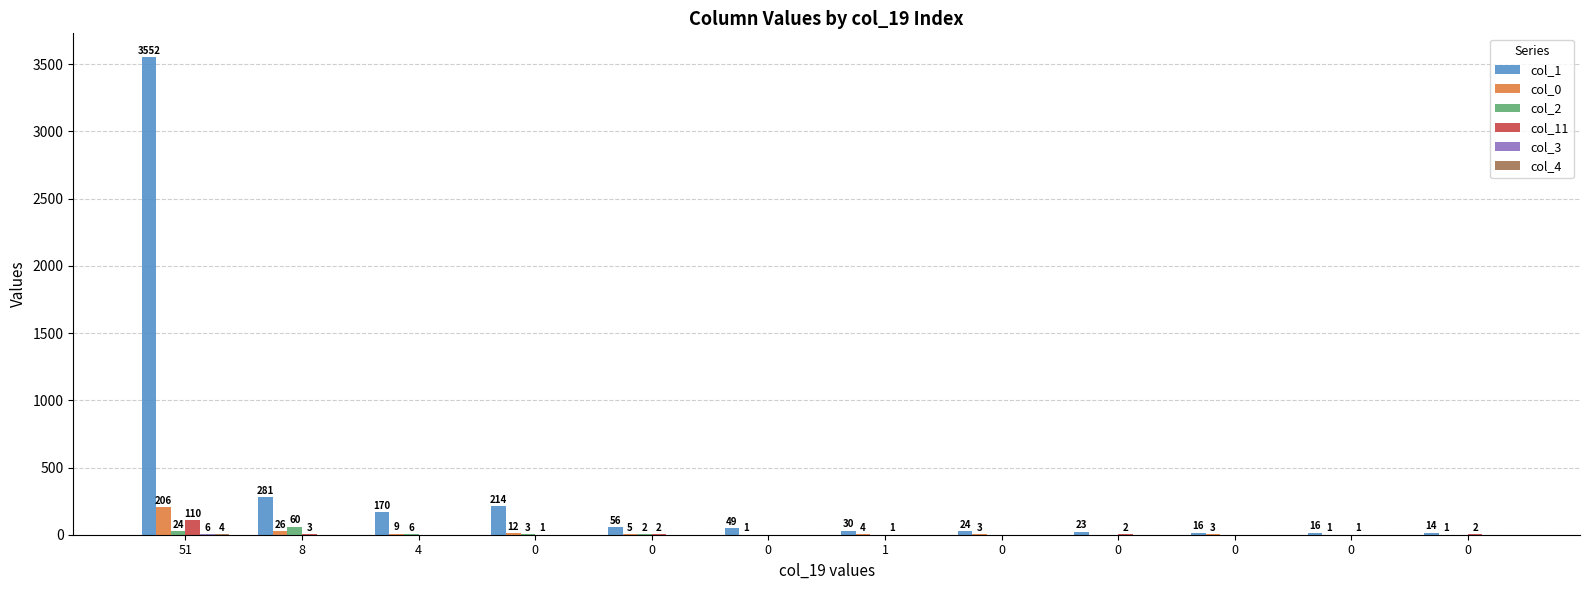

The col_0 series shows 320 at 51. True or false?

False